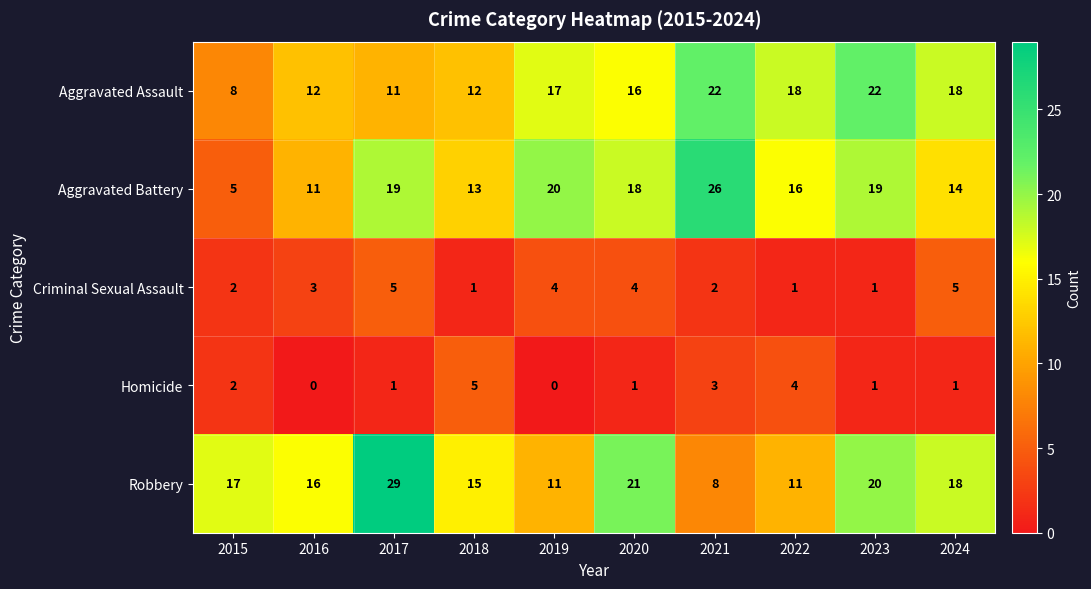

Count the number of categories in the chart.

10